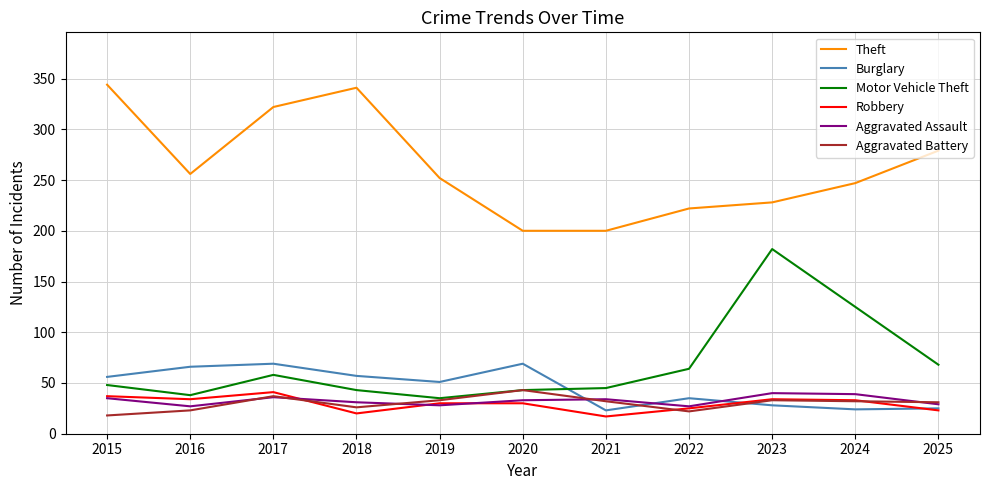

Which series has the largest total across all categories?

Theft